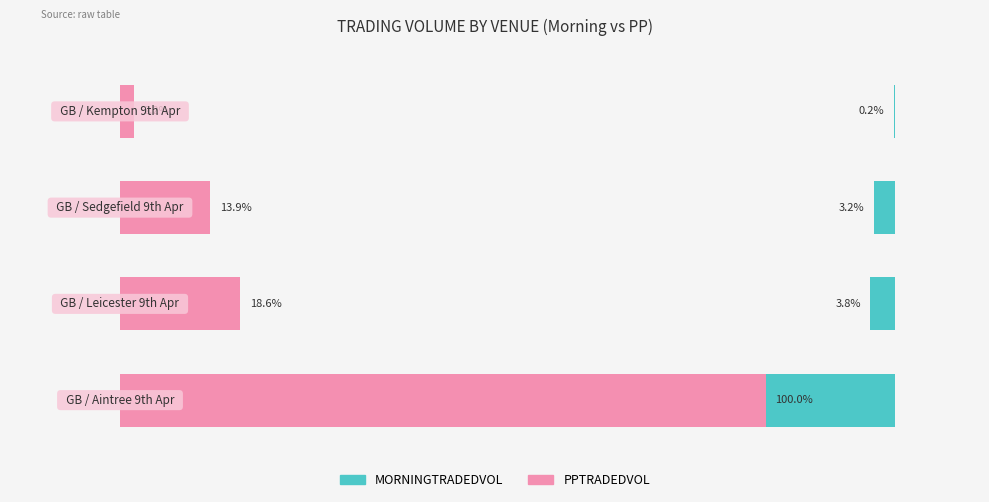

Reading left to right, transcribe all the data shown in this chart.

MORNINGTRADEDVOL: 0=-100.0	1=-3.8	2=-3.2	3=-0.2
PPTRADEDVOL: 0=100.0	1=18.6	2=13.9	3=2.2